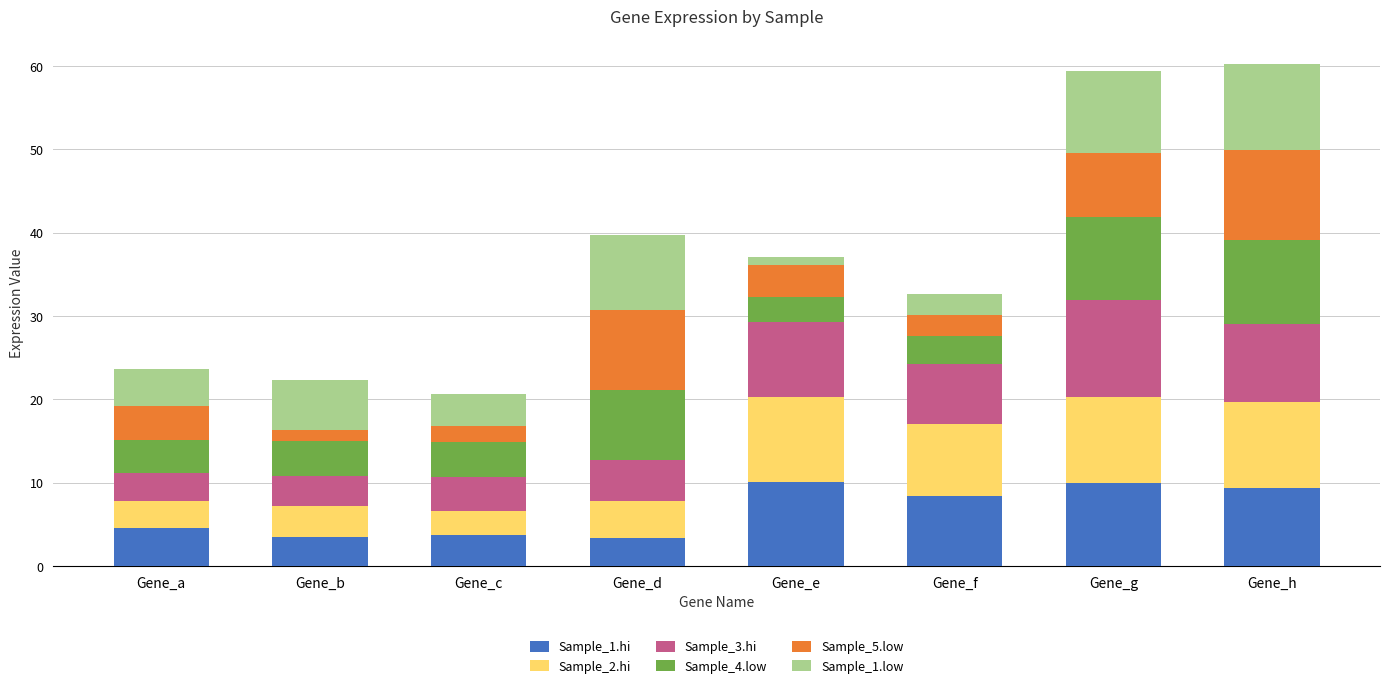

True or false: Sample_1.hi has a value of 5.9 at Gene_d.

False